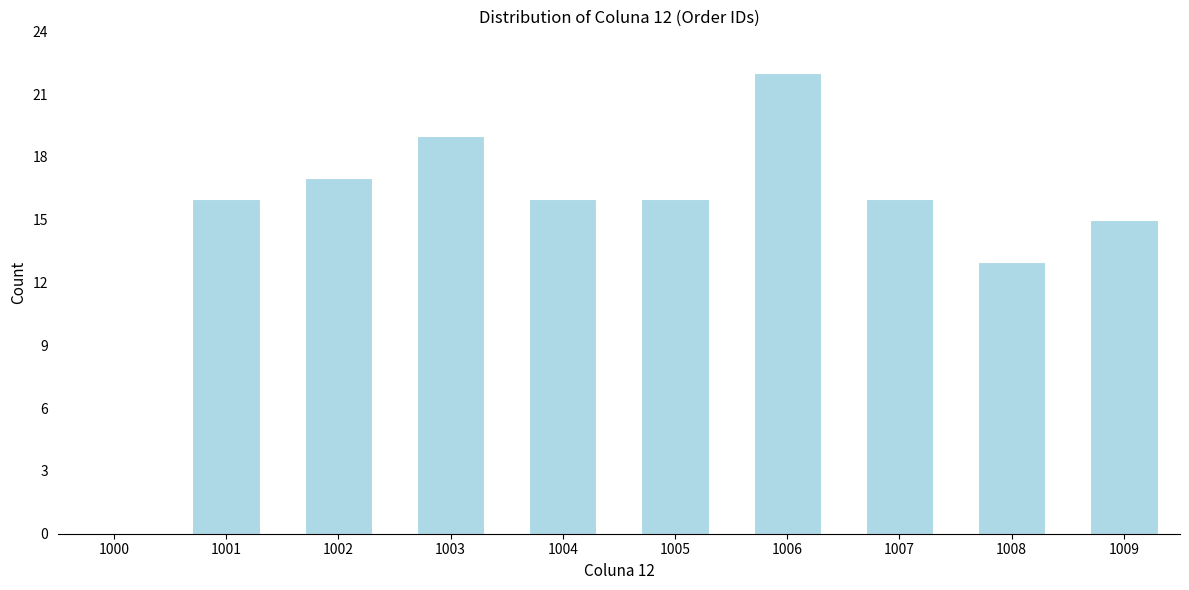

Reading right to left, transcribe all the data shown in this chart.

1009=15	1008=13	1007=16	1006=22	1005=16	1004=16	1003=19	1002=17	1001=16	1000=0